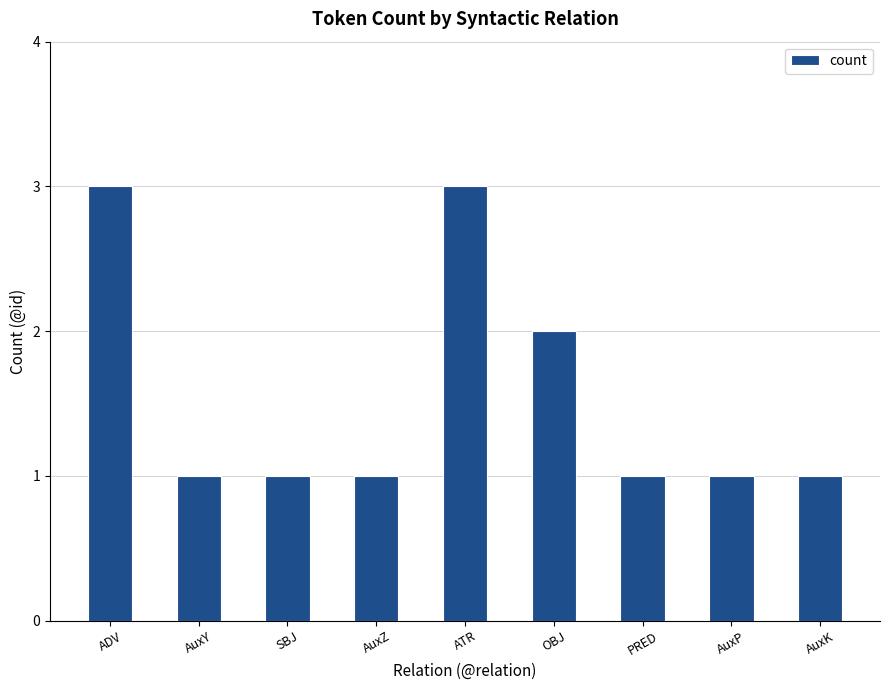

Reading left to right, extract all data points from this chart.

ADV=3	AuxY=1	SBJ=1	AuxZ=1	ATR=3	OBJ=2	PRED=1	AuxP=1	AuxK=1